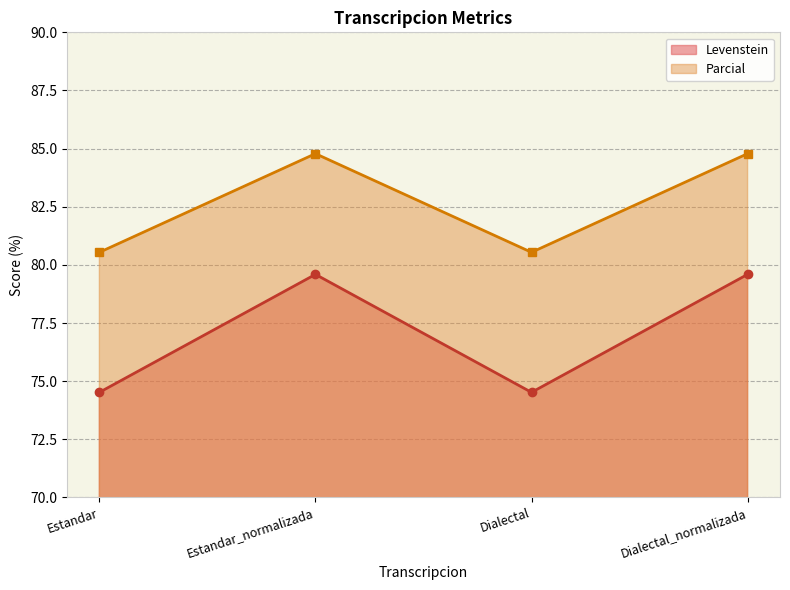

True or false: Levenstein and Parcial intersect in this chart.

False